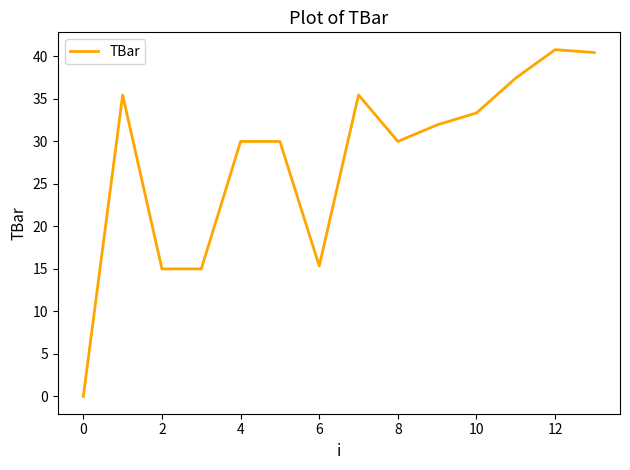

What is the greatest value displayed?

40.8